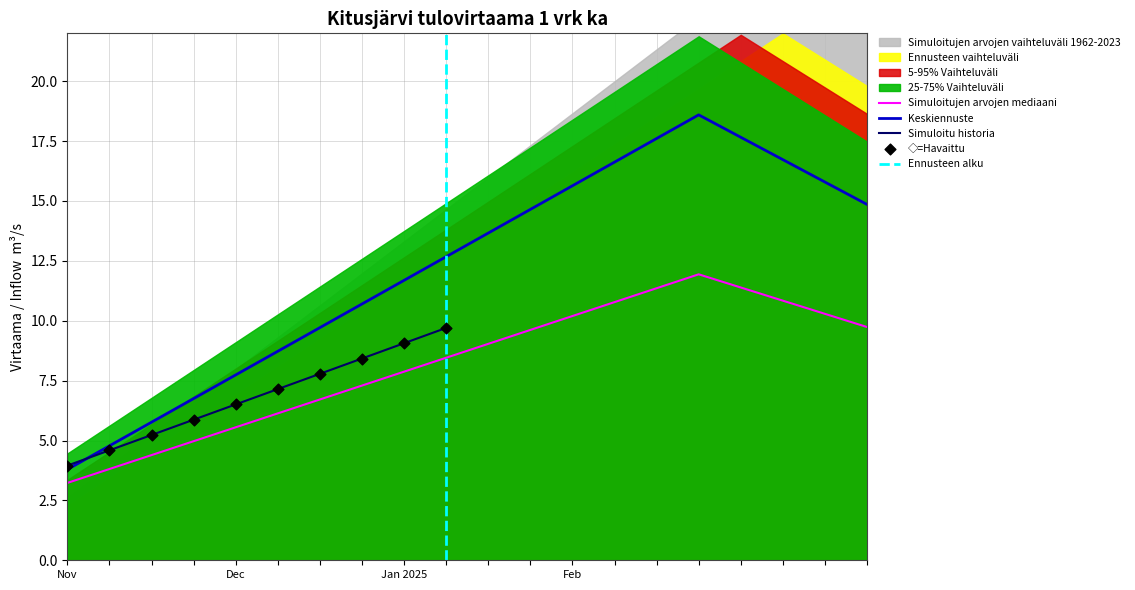

At which category is the sum across all series the highest?

15